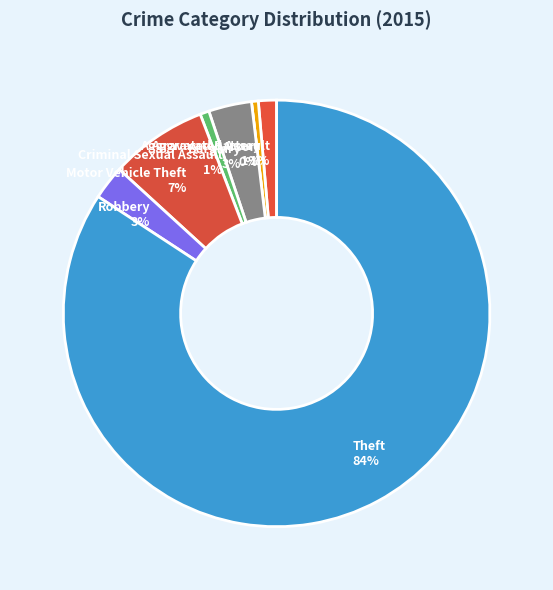

Which slice is the largest?

Theft